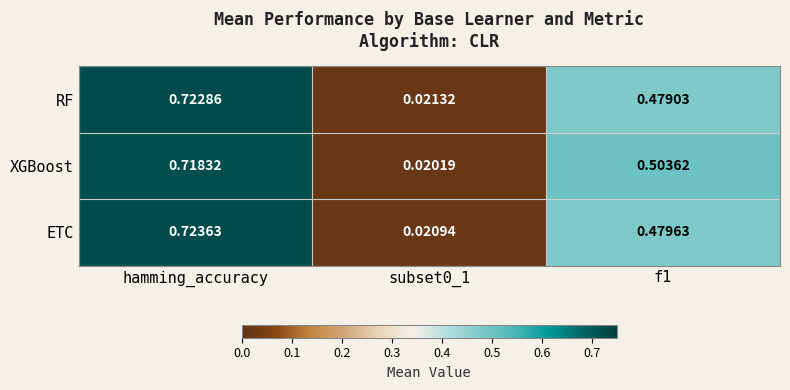

At how many categories does at least one series exceed 0?

3